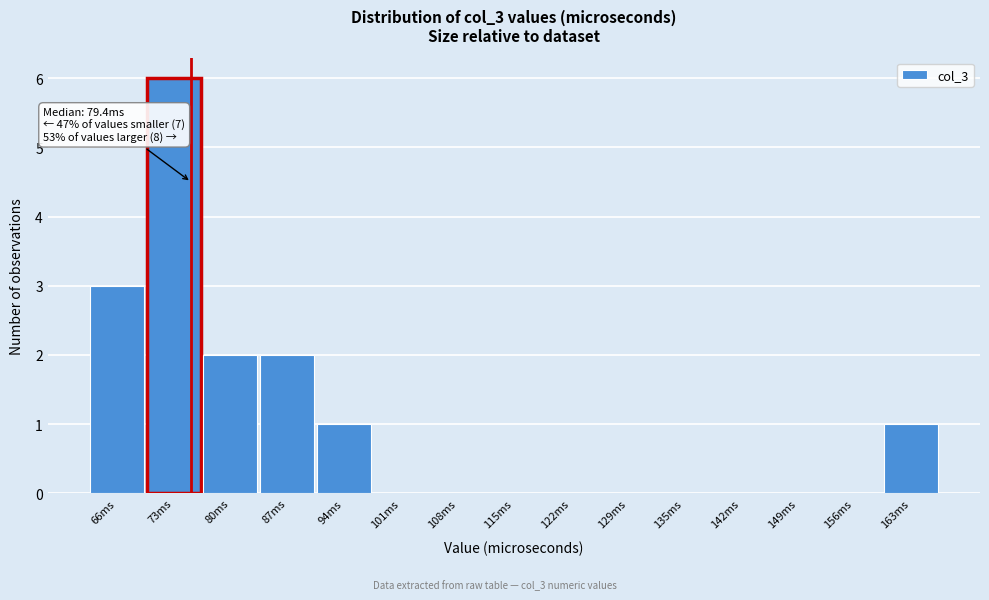

Reading left to right, extract all data points from this chart.

66ms=3	73ms=6	80ms=2	87ms=2	94ms=1	101ms=0	108ms=0	115ms=0	122ms=0	129ms=0	135ms=0	142ms=0	149ms=0	156ms=0	163ms=1